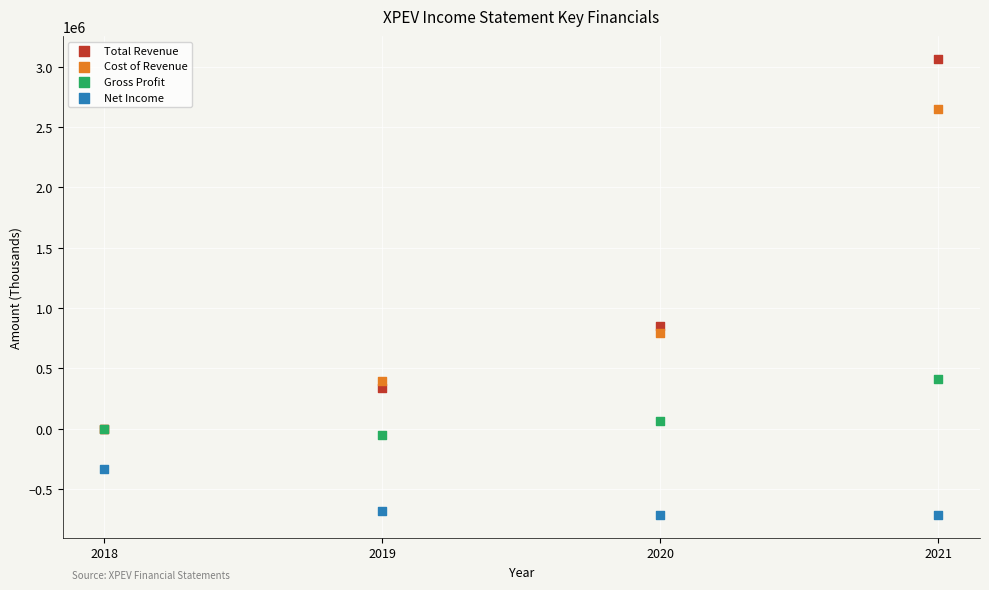

Which series reaches the maximum Y coordinate?

Total Revenue